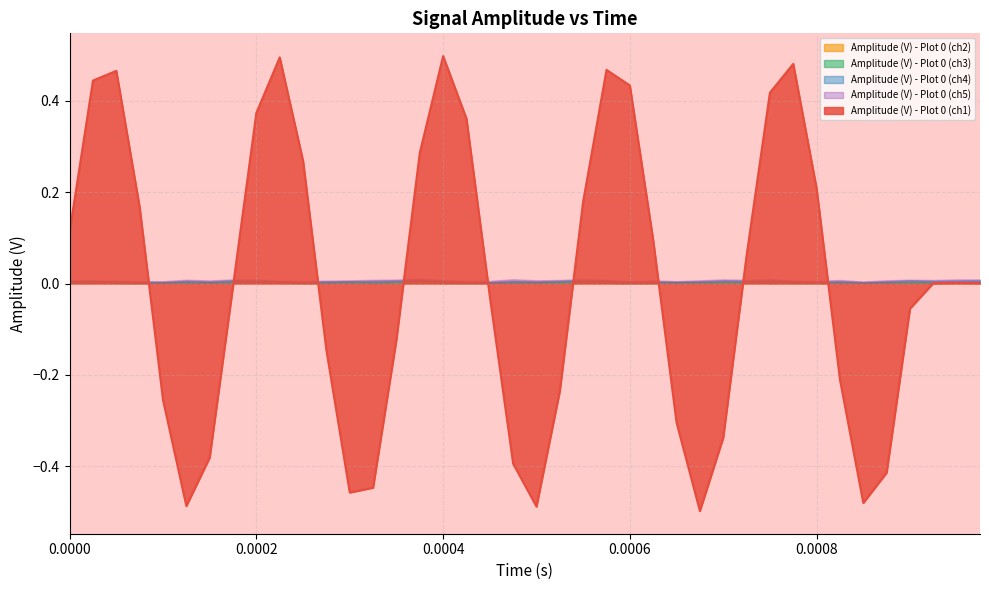

In Amplitude (V) - Plot 0 (ch4), how many points are higher than both neighbors (excluding endpoints)?

14